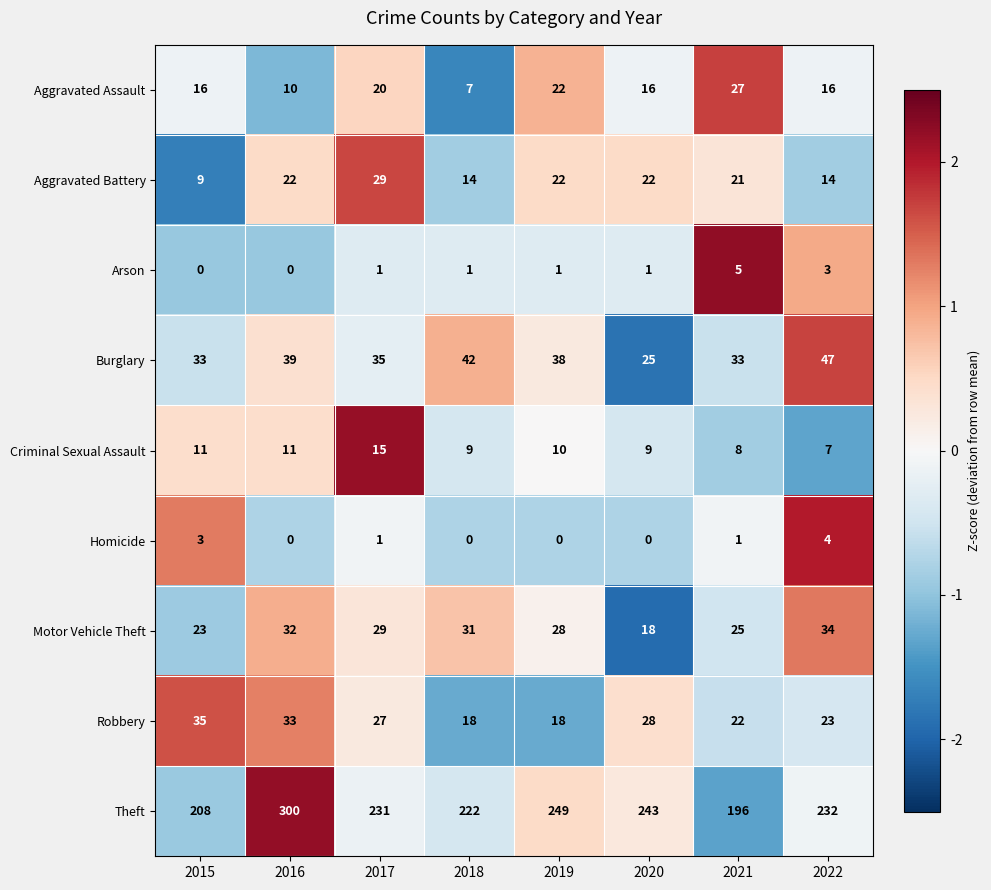

What is the minimum value for Theft?

196